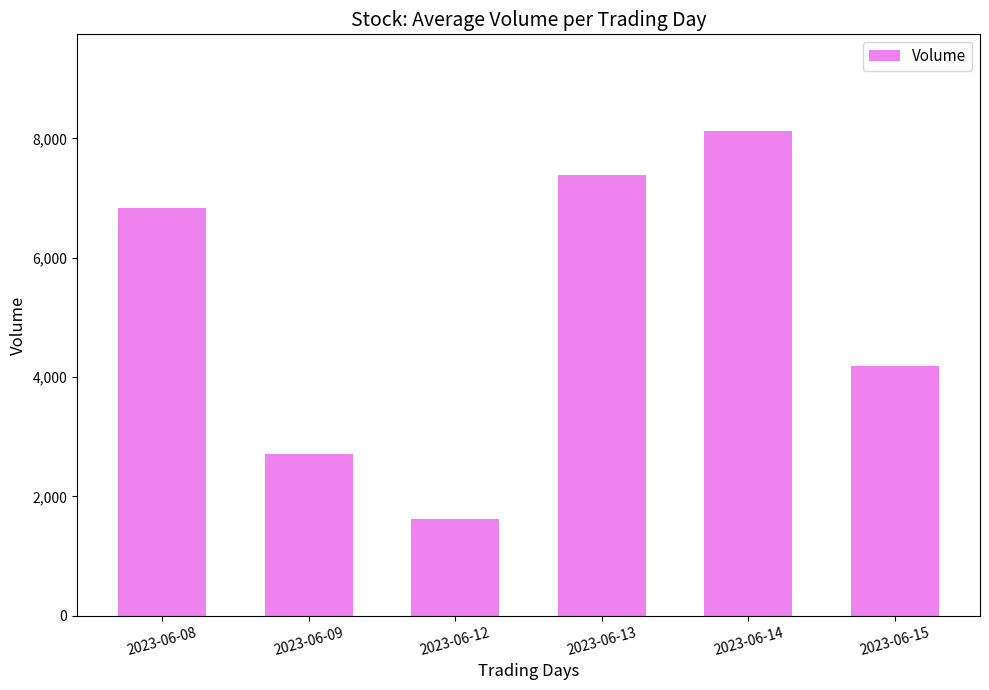

Which category has the lowest value across all series?

2023-06-12